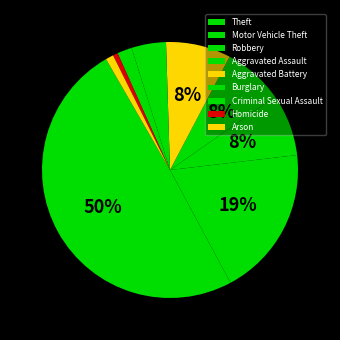

Do Robbery and Motor Vehicle Theft together represent more than half of the pie?

No